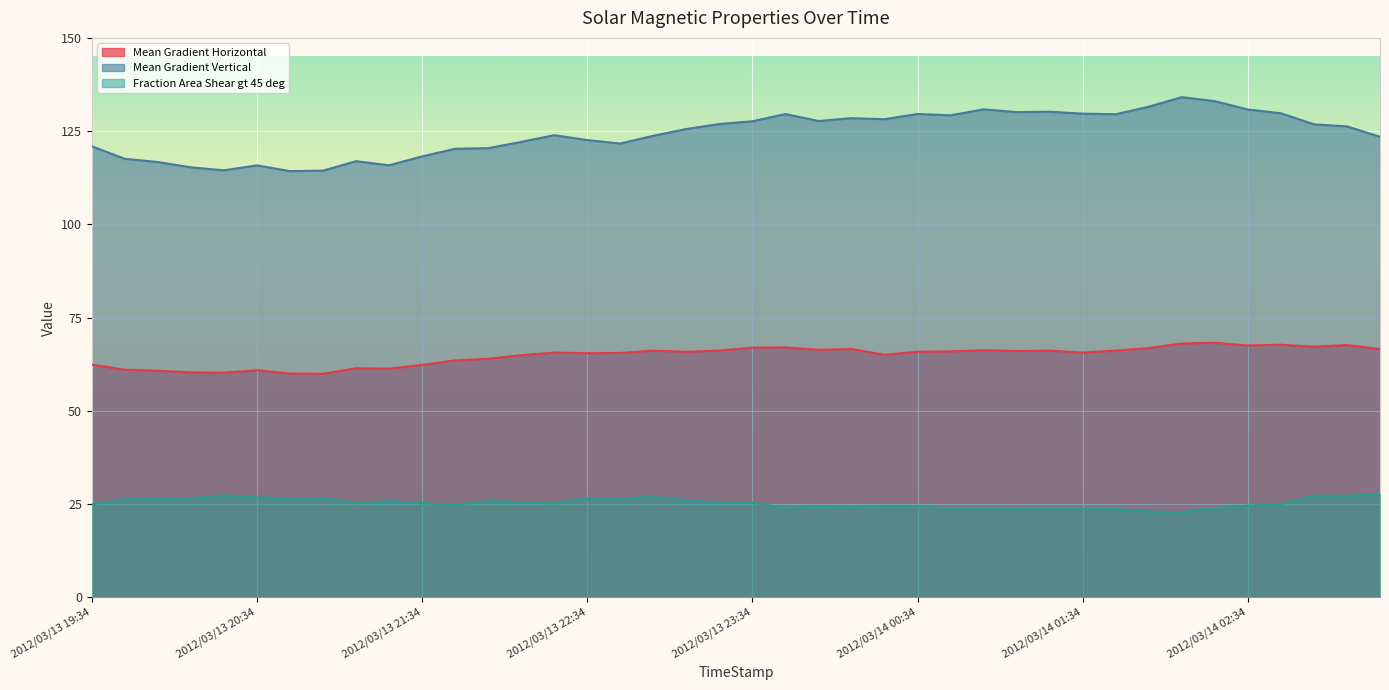

What is the greatest value displayed?

134.1